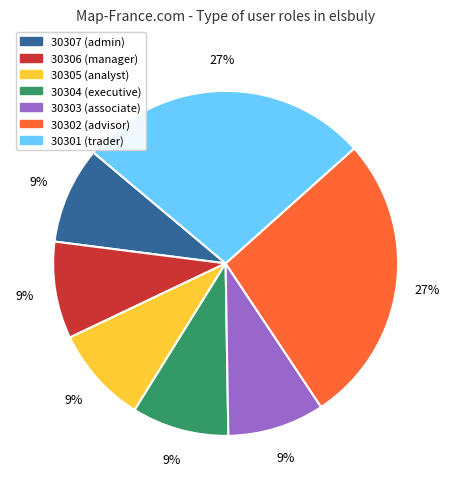

Count the number of slices in the pie.

7